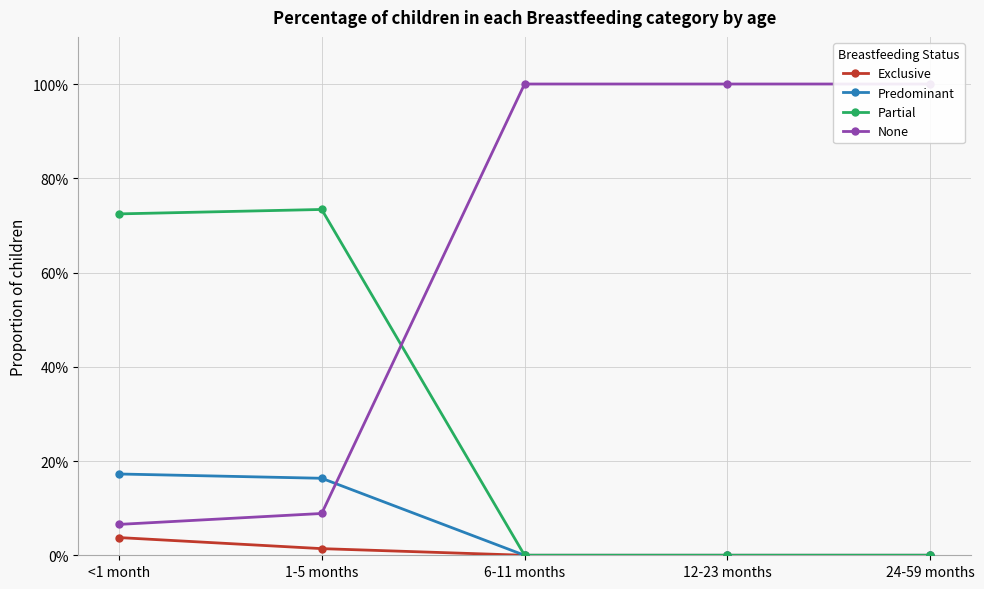

Count the Partial values in the range 0 to 1.

5